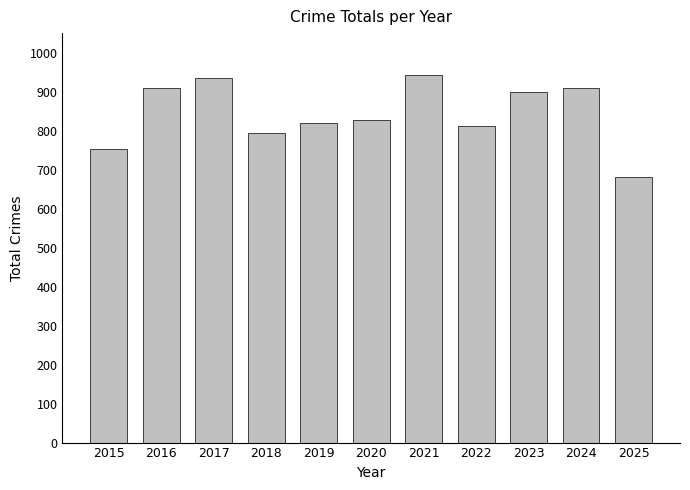

Approximately how many times larger is the value at 2023 compared to 2016?

1.0